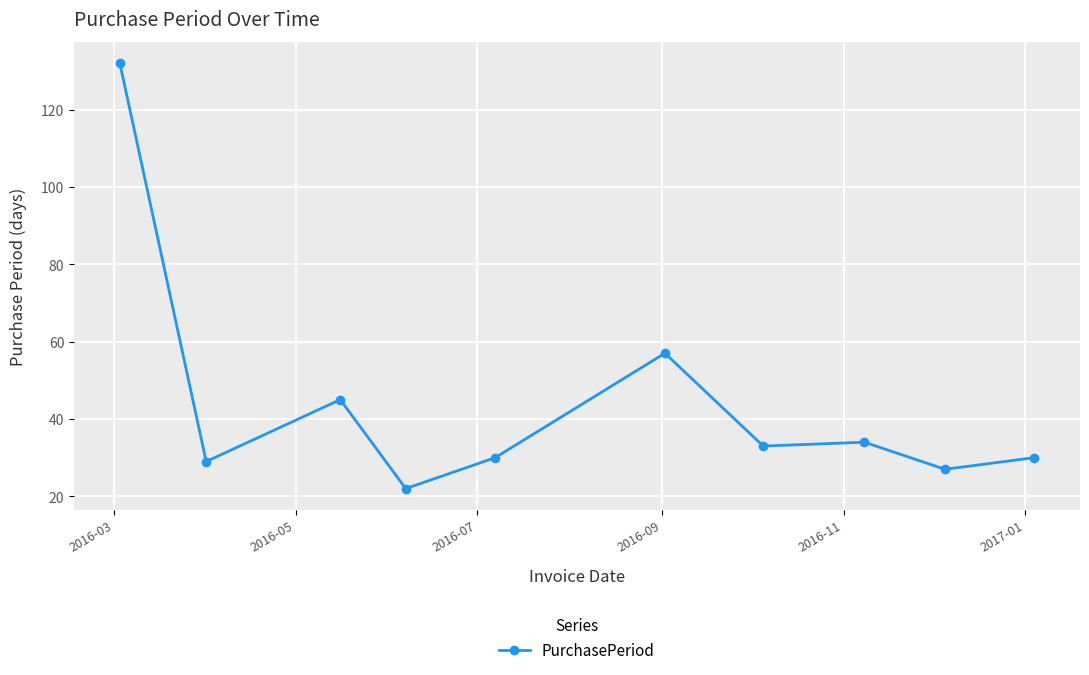

What is the minimum value shown in the chart?

22